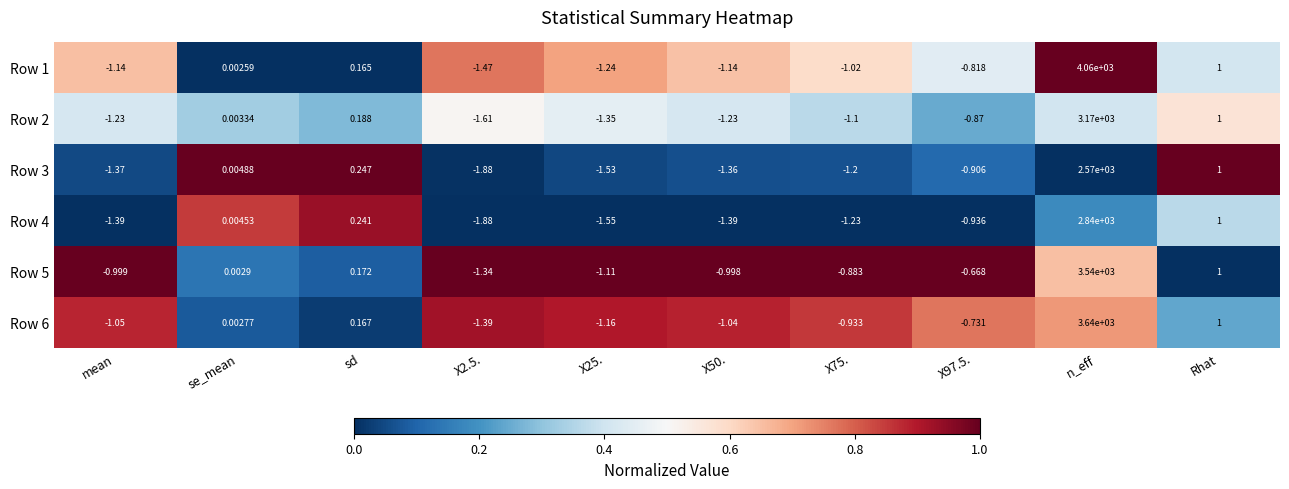

Where does the Row 4 series first go above 0?

se_mean